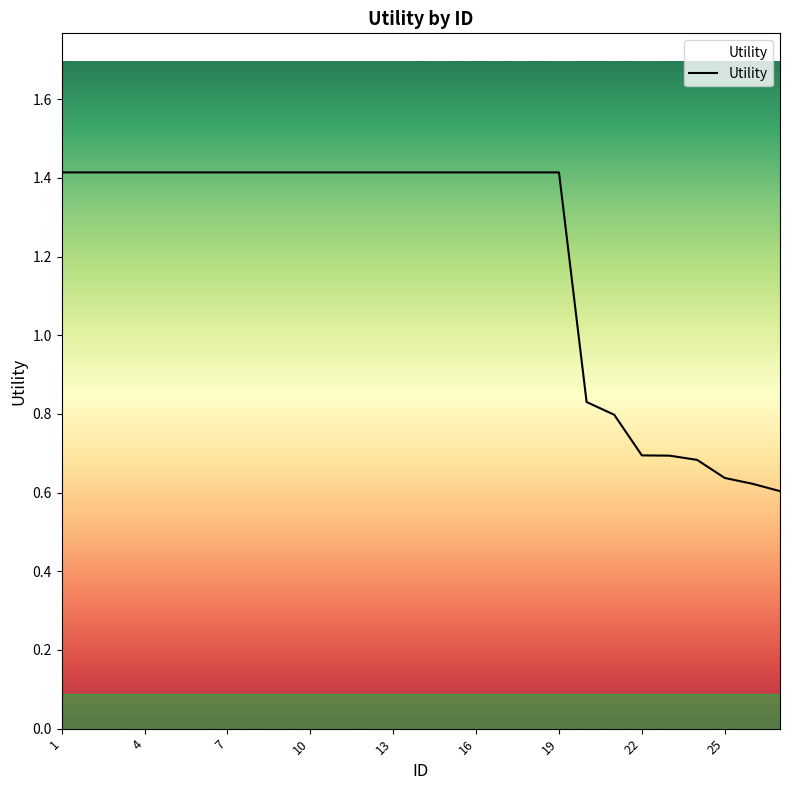

What is the maximum value shown in the chart?

1.4